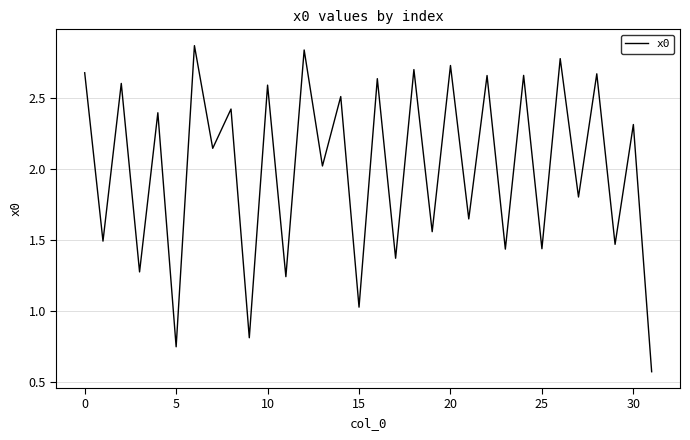

What is the minimum value shown in the chart?

0.6